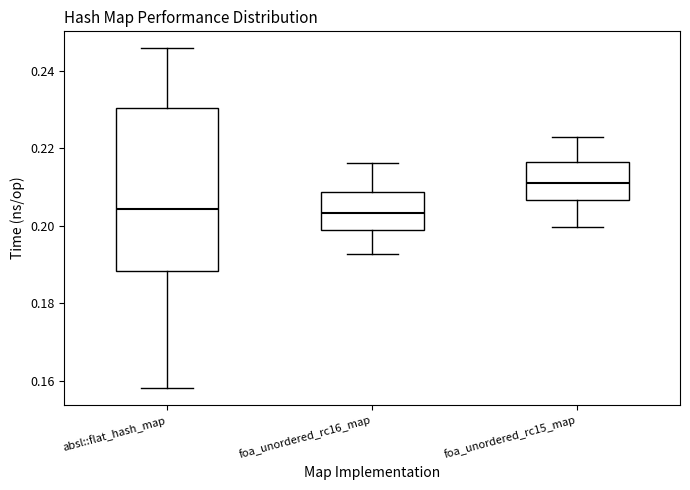

Which box's median line is the highest?

foa_unordered_rc15_map